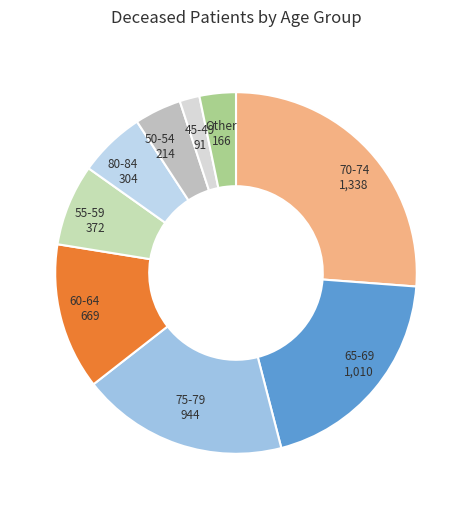

Count the number of slices in the pie.

9